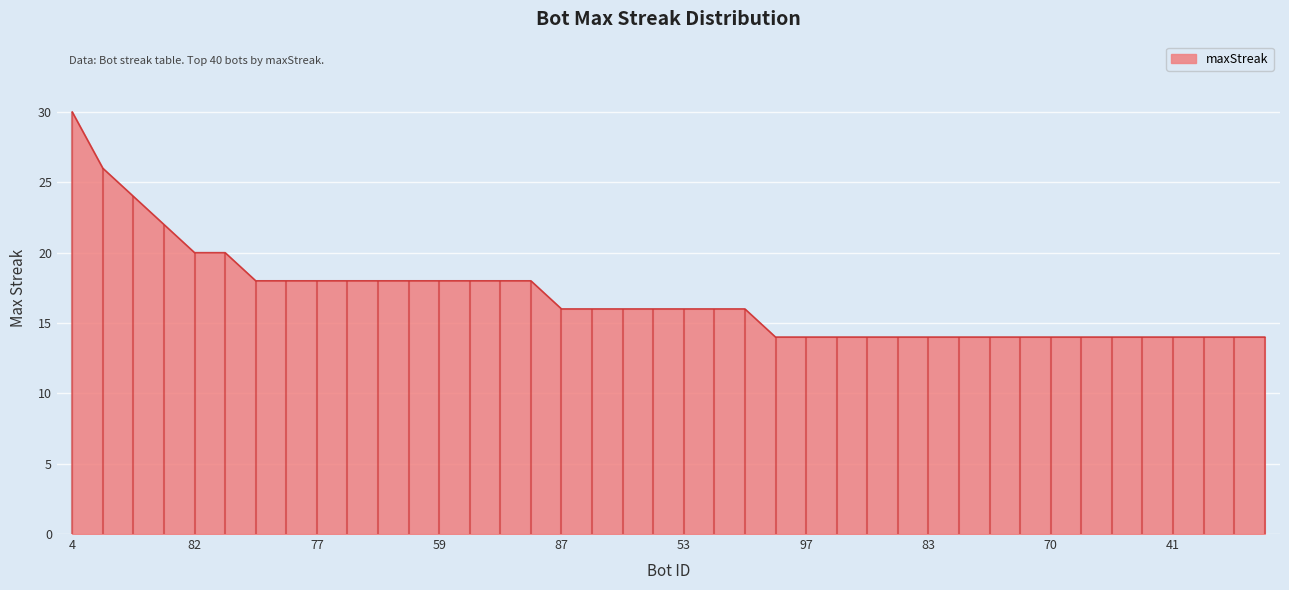

What is the label of the 11th point from the right?

78